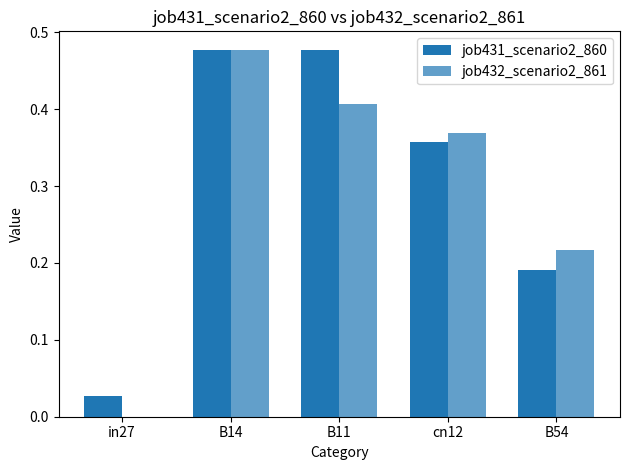

Read the job432_scenario2_861 value at B14.

0.5